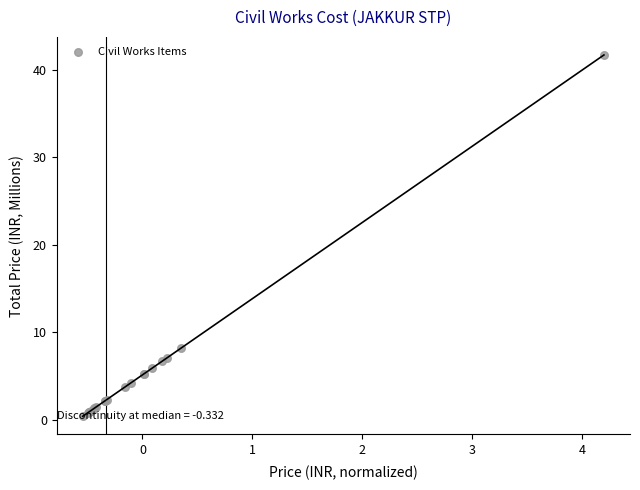

What Y value in the scatter plot is closest to 21?

8.1